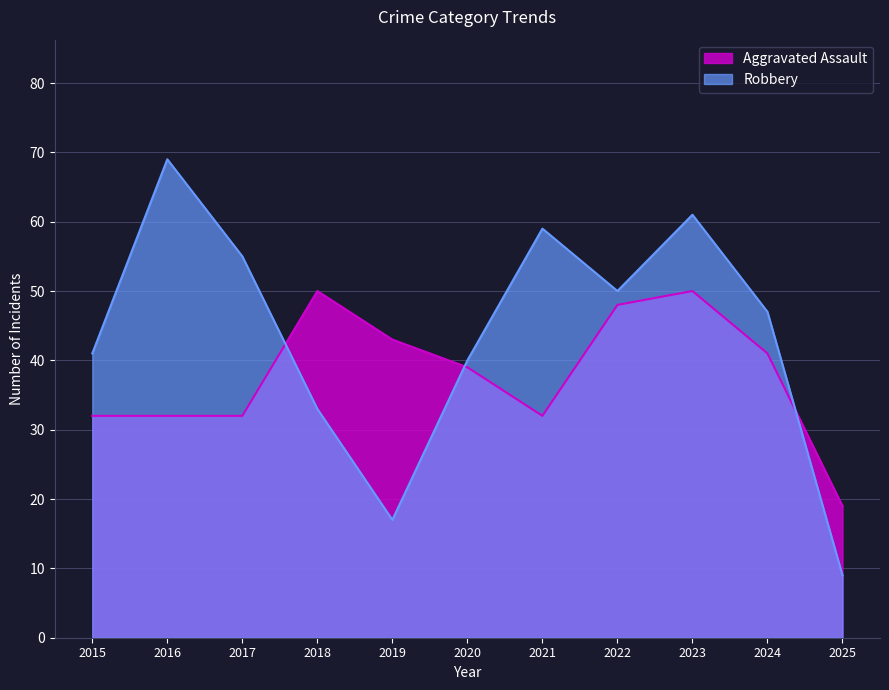

Between 2020 and 2025, which is larger?

2020